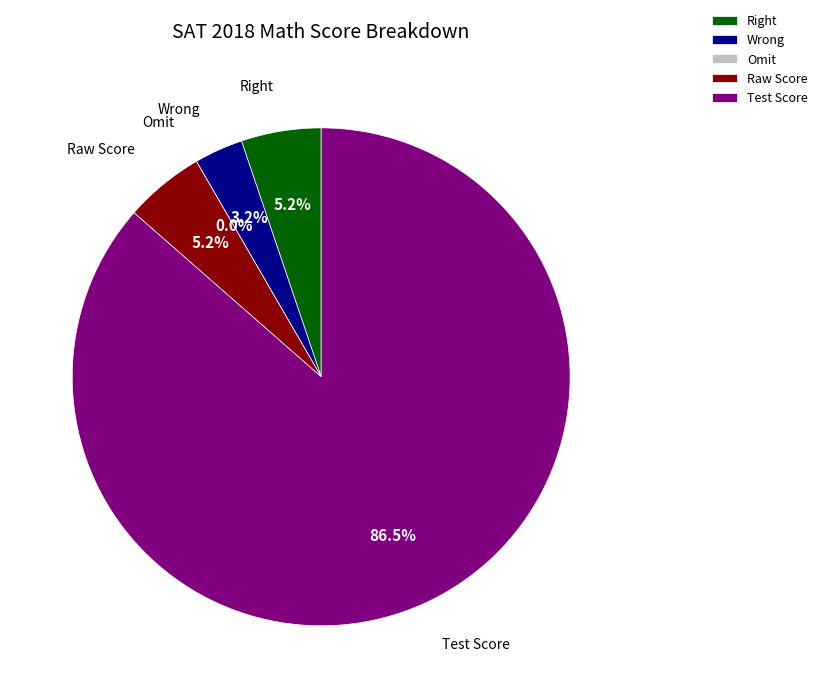

Count the number of slices in the pie.

5